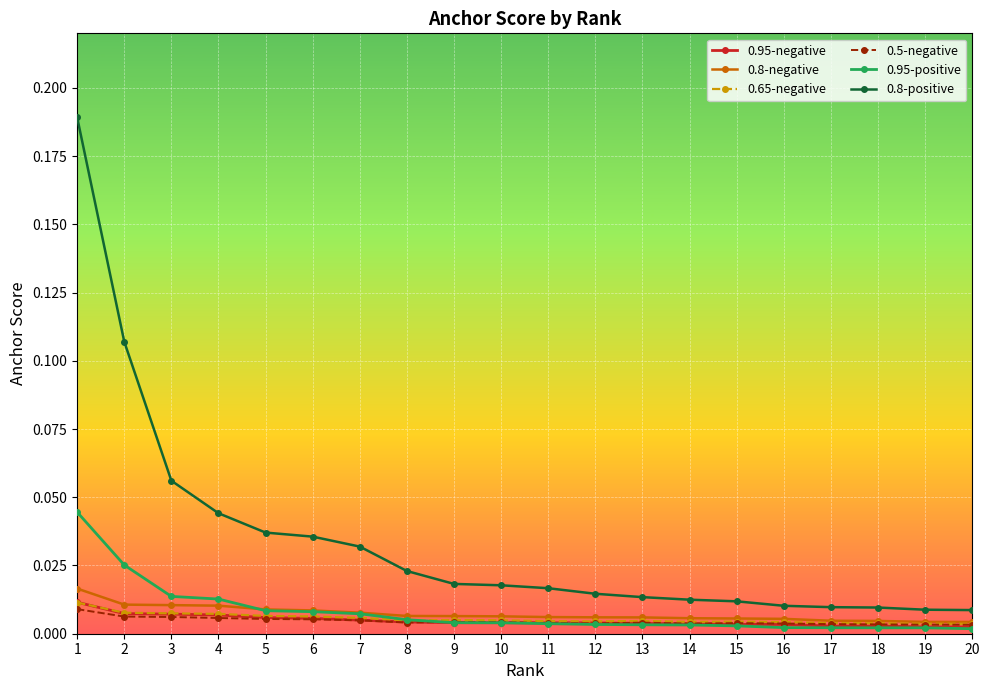

True or false: 0.5-negative has more than 2 interior local peaks.

True